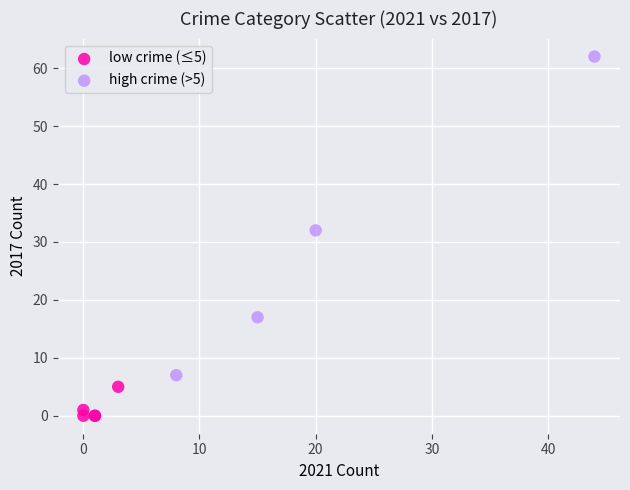

Which series reaches the minimum Y coordinate?

low crime (≤5)